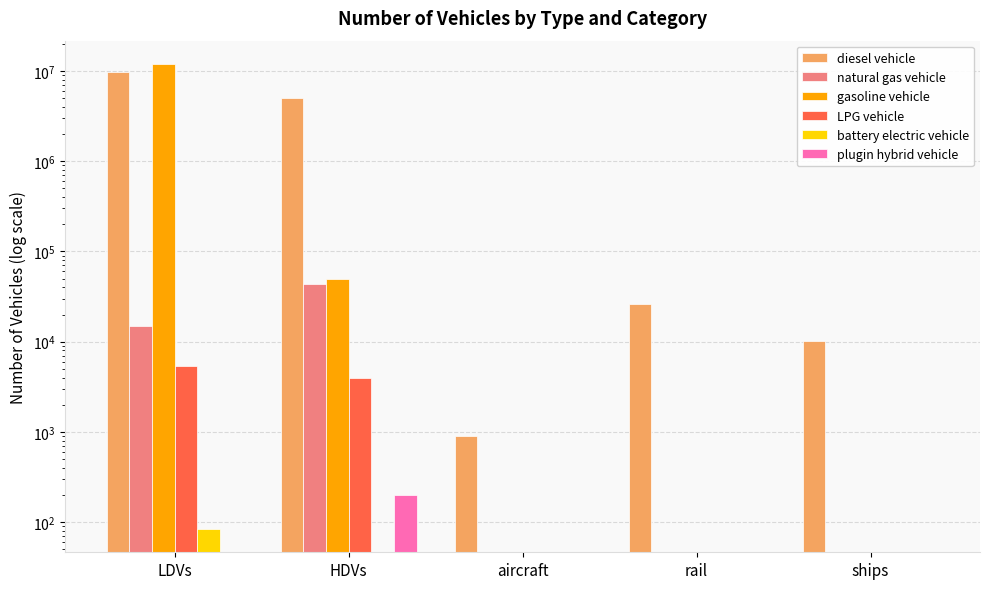

Rank the series by their maximum value, from lowest to highest.

battery electric vehicle, plugin hybrid vehicle, LPG vehicle, natural gas vehicle, diesel vehicle, gasoline vehicle